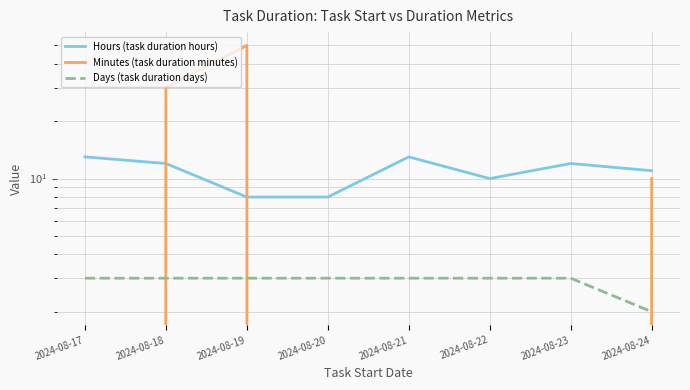

Between which two adjacent categories do Minutes (task duration minutes) and Hours (task duration hours) first intersect?

2024-08-17 and 2024-08-18